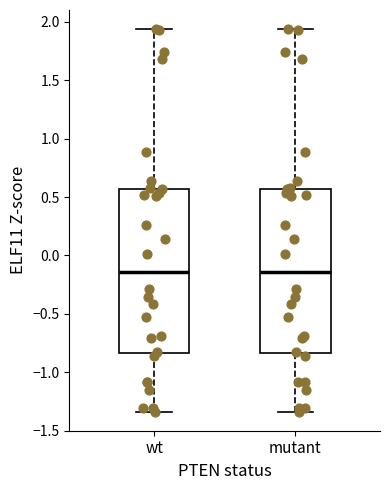

Reading left to right, transcribe this box plot: for each box, give where its median line is, the range the box spans, and where its two whiskers end, as read against the y-axis. The values are not printed on the chart, so give them approximately, as read against the axis.

wt: median -0.15, box -0.85 to 0.55, whiskers -1.35 to 1.95
mutant: median -0.15, box -0.85 to 0.55, whiskers -1.35 to 1.95